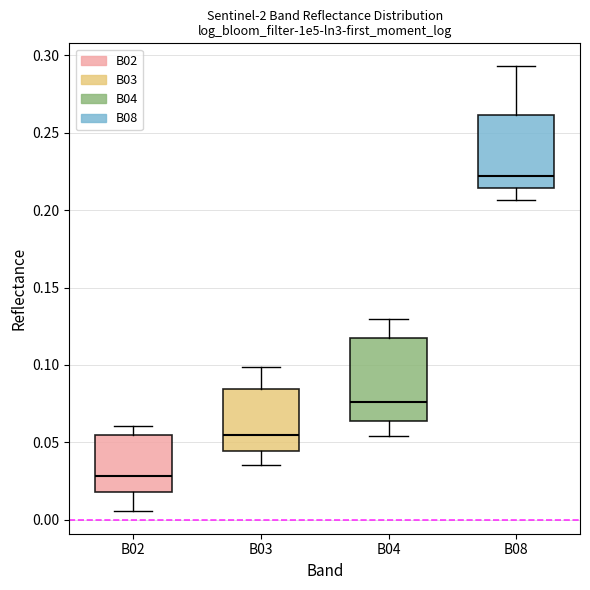

Where does the lower whisker of the box for B02 end on the y-axis? The values are not printed on the chart, so give them approximately, as read against the axis.

0.005